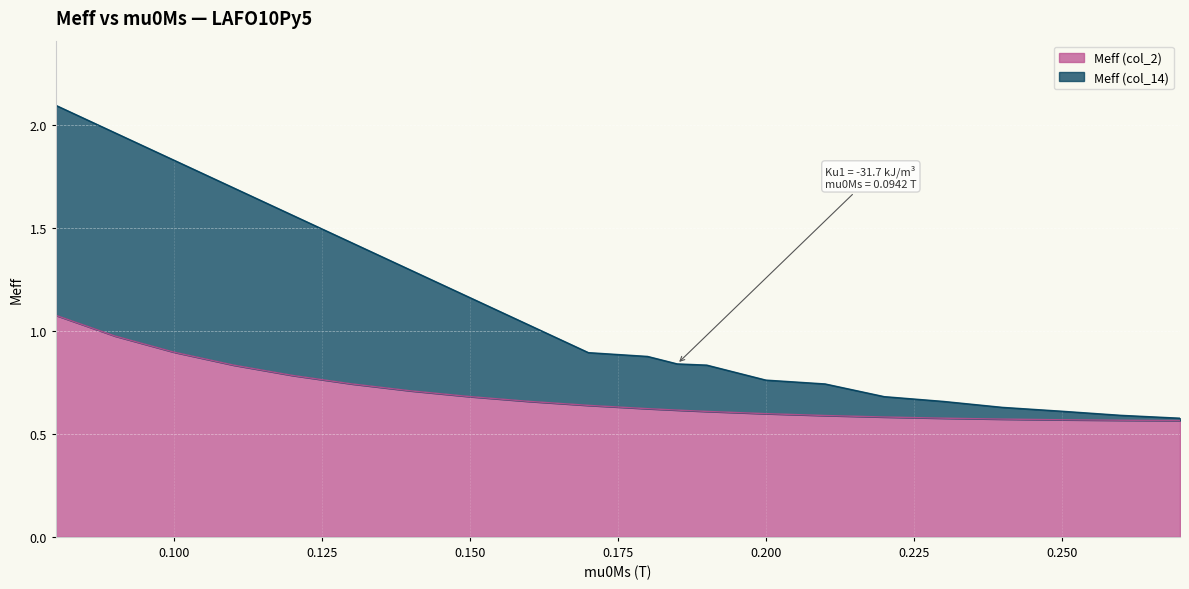

What is the difference between the second highest and minimum values in the Meff (col_2) series?

0.4